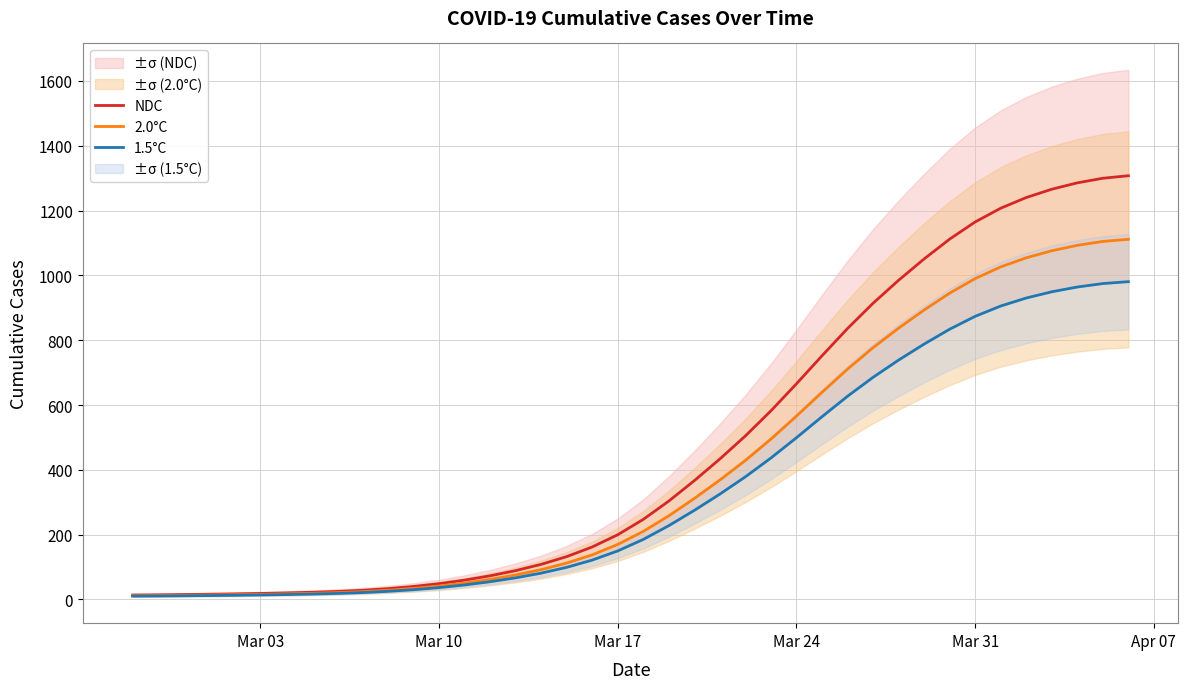

The value of NDC at Mar 31 is 1699.2. True or false?

False